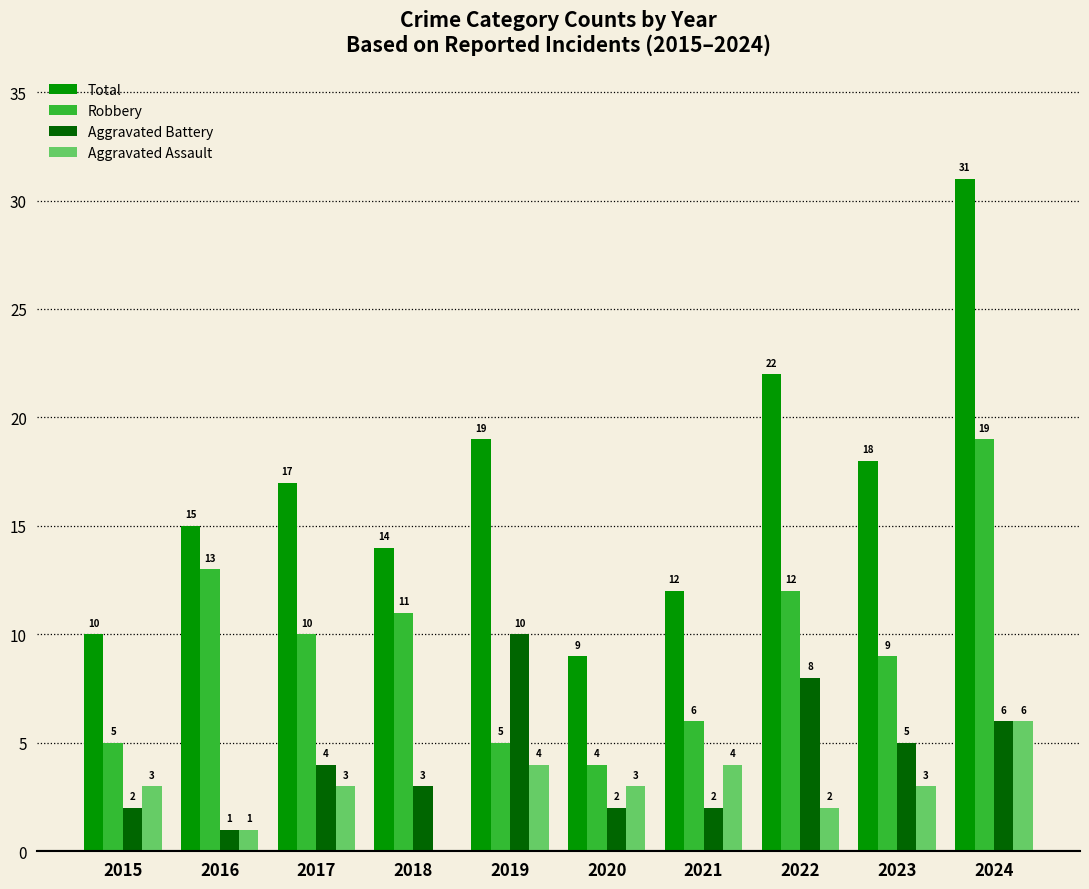

What is the sum of all Robbery values?

94